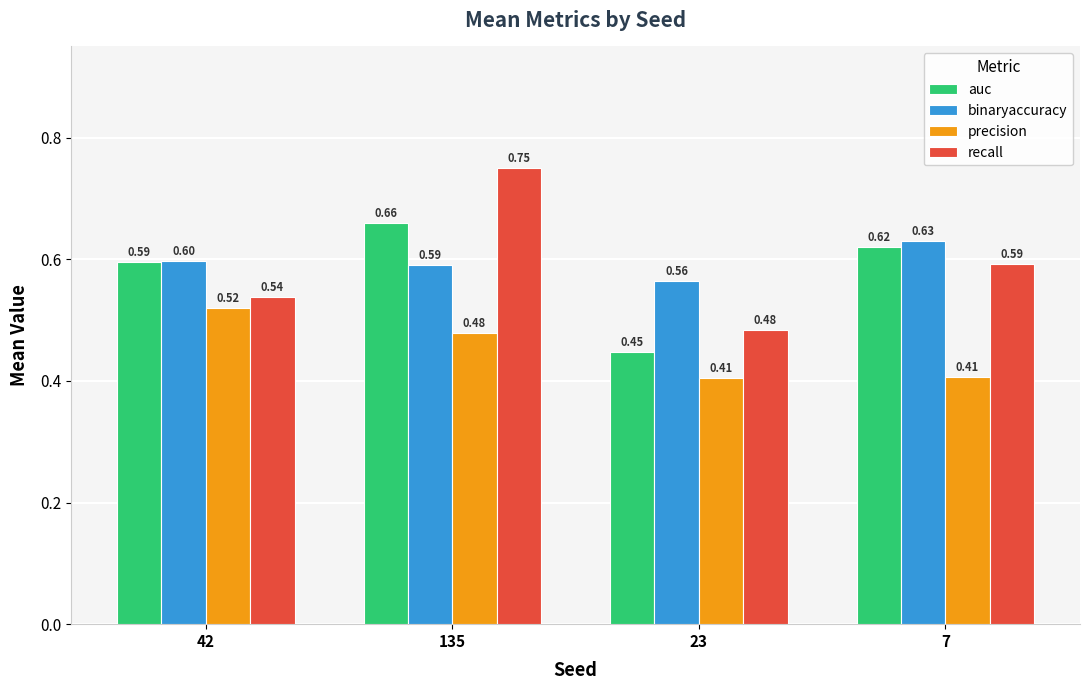

At 7, list the series in order from largest to smallest.

binaryaccuracy, auc, recall, precision